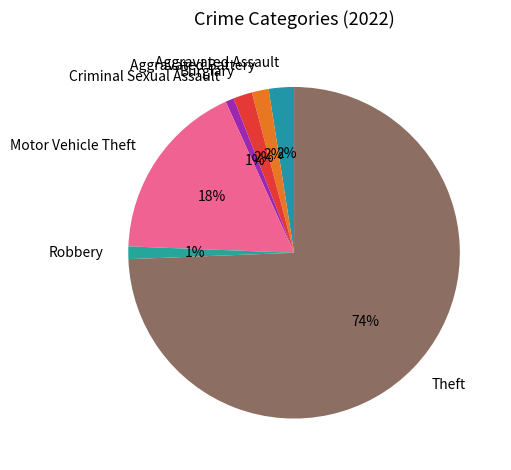

What is the largest slice in the pie chart?

Theft